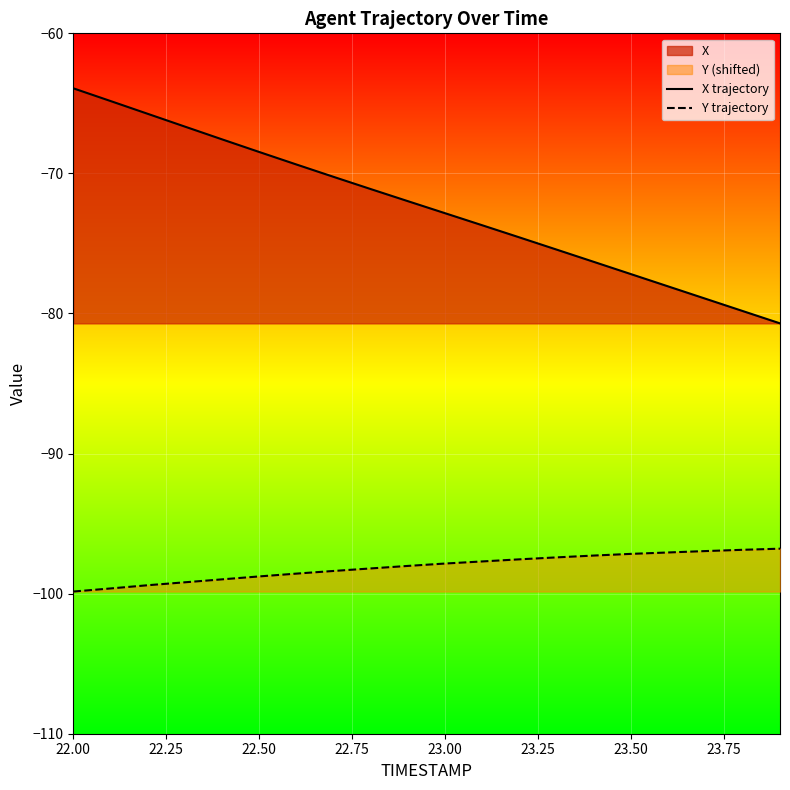

How many lines are shown in the chart?

2